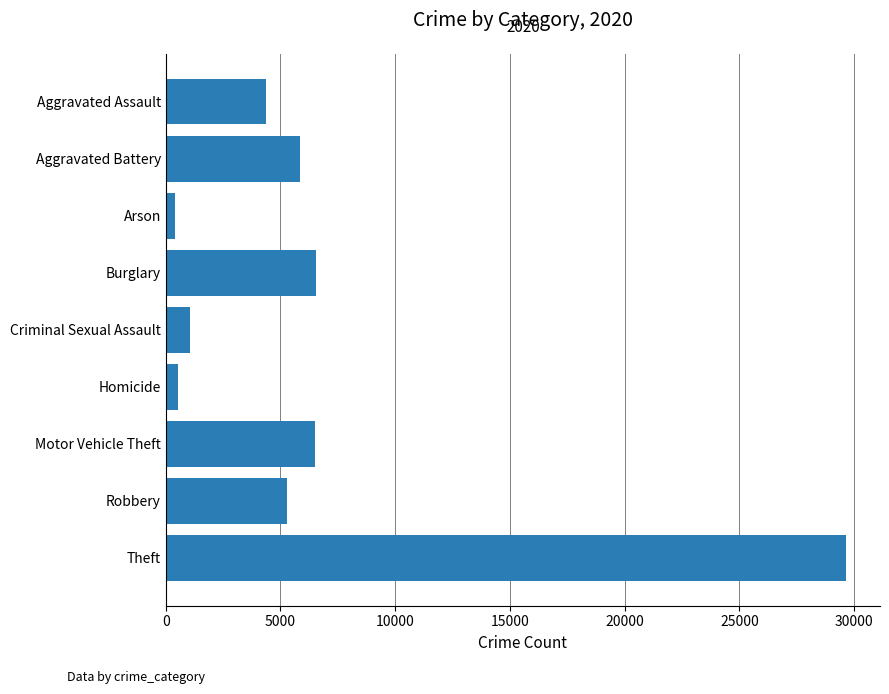

What is the label of the 5th bar from the top?

Criminal Sexual Assault